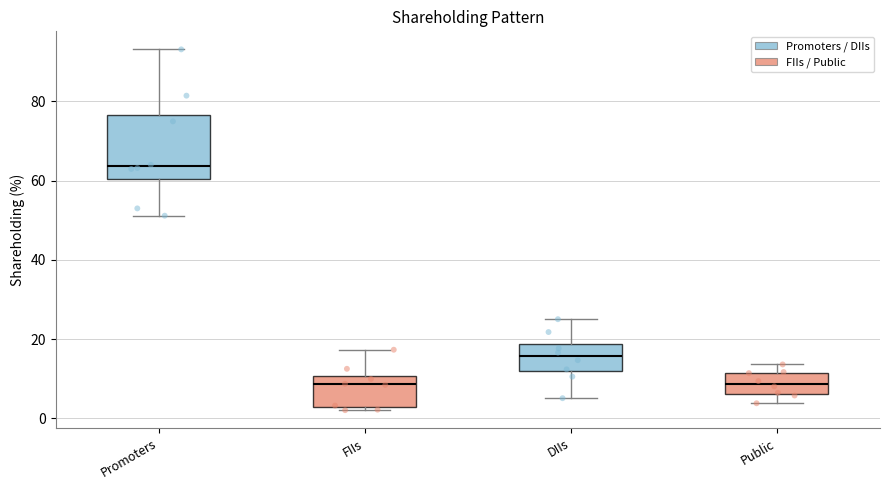

Reading left to right, transcribe this box plot: for each box, give where its median line is, the range the box spans, and where its two whiskers end, as read against the y-axis. The values are not printed on the chart, so give them approximately, as read against the axis.

Promoters: median 64, box 60 to 76, whiskers 52 to 94
FIIs: median 8, box 2 to 10, whiskers 2 (just below the box's lower edge) to 18
DIIs: median 16, box 12 to 18, whiskers 6 to 26
Public: median 8, box 6 to 12, whiskers 4 to 14